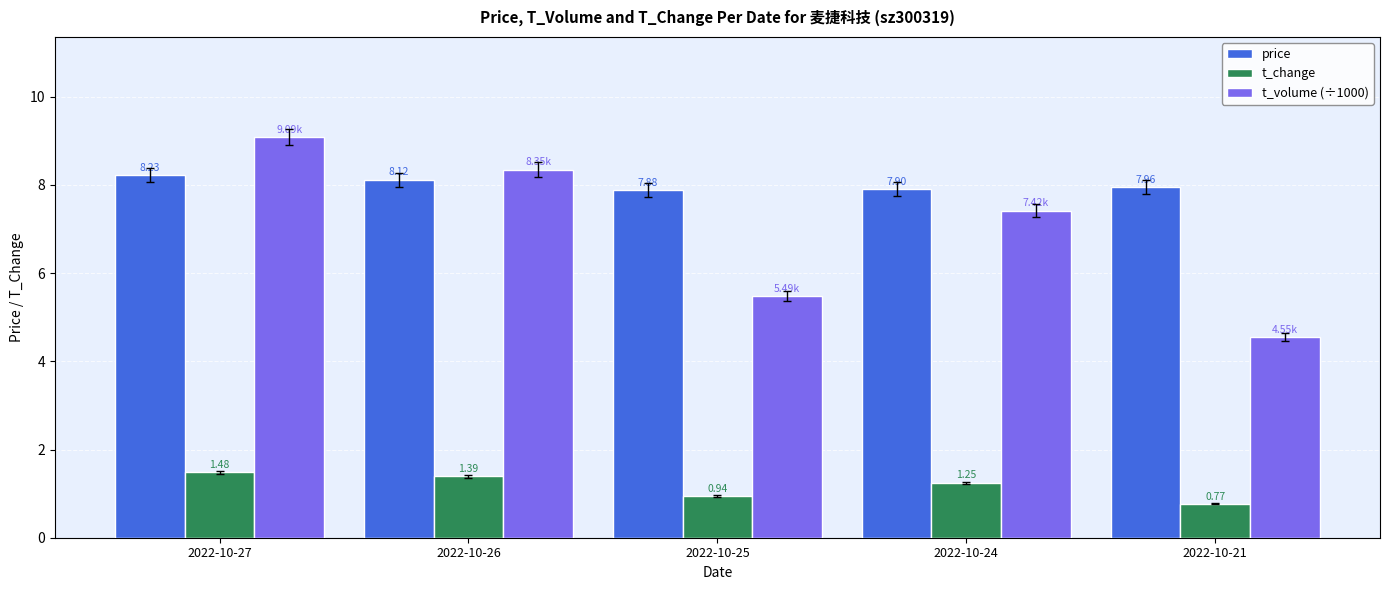

Count the number of data series in this chart.

3